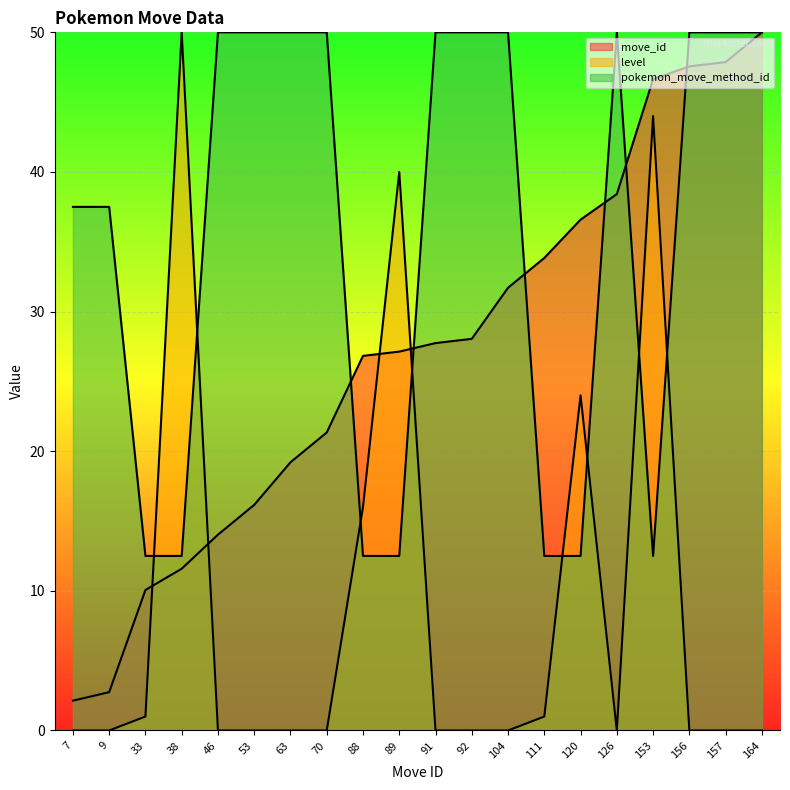

Rank the categories by level value from lowest to highest.

7, 9, 46, 53, 63, 70, 91, 92, 104, 126, 156, 157, 164, 33, 111, 88, 120, 89, 153, 38